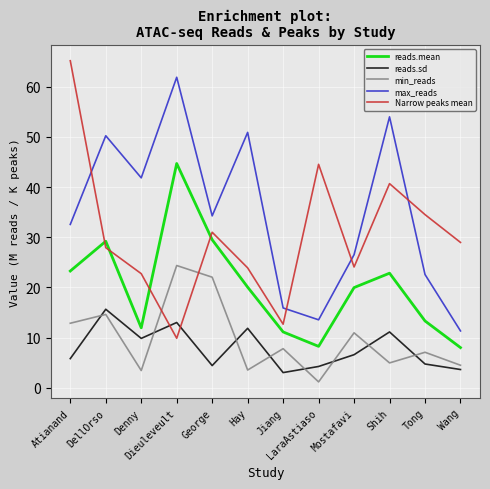

True or false: max_reads and min_reads intersect in this chart.

False